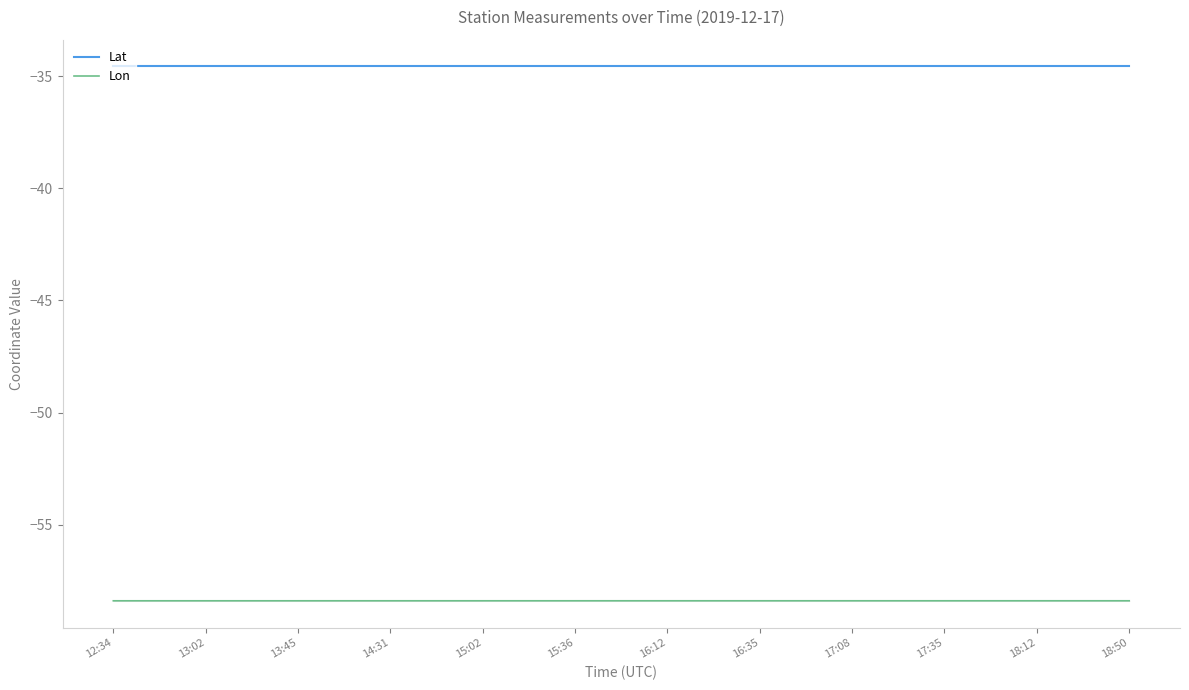

The value of Lat at 14:31 is -34.6. True or false?

True